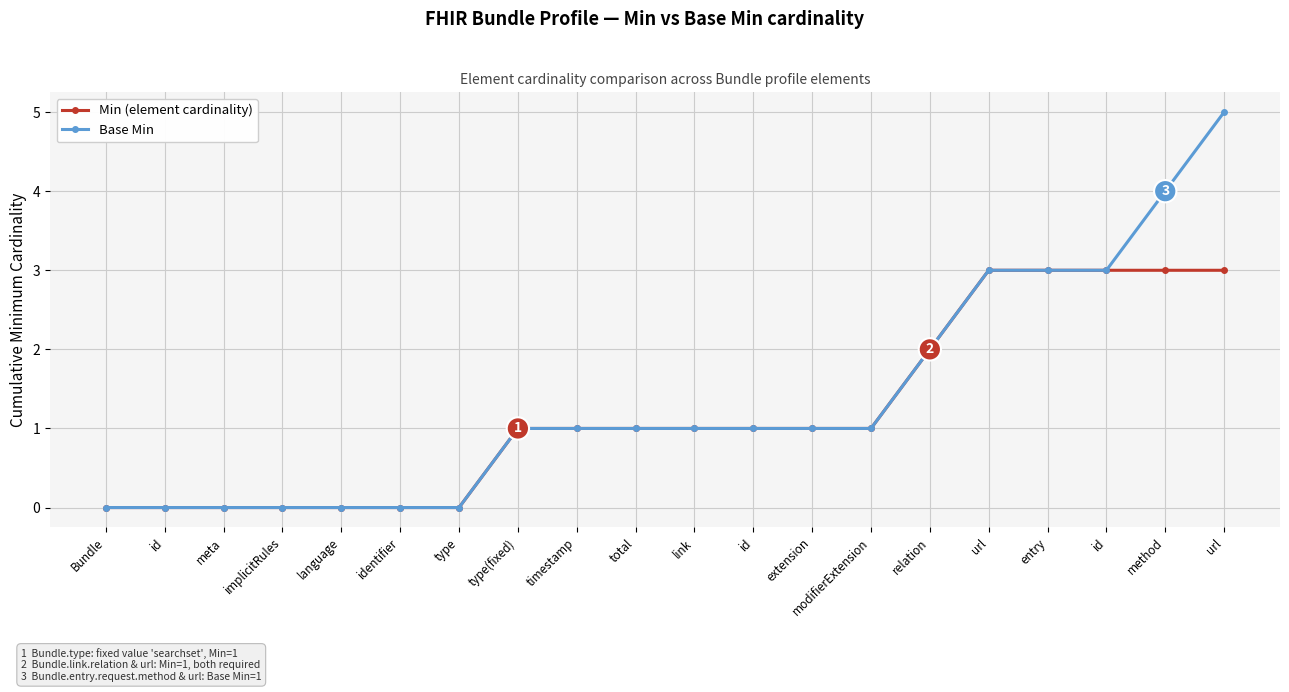

The value of Min (element cardinality) at total is 2. True or false?

False